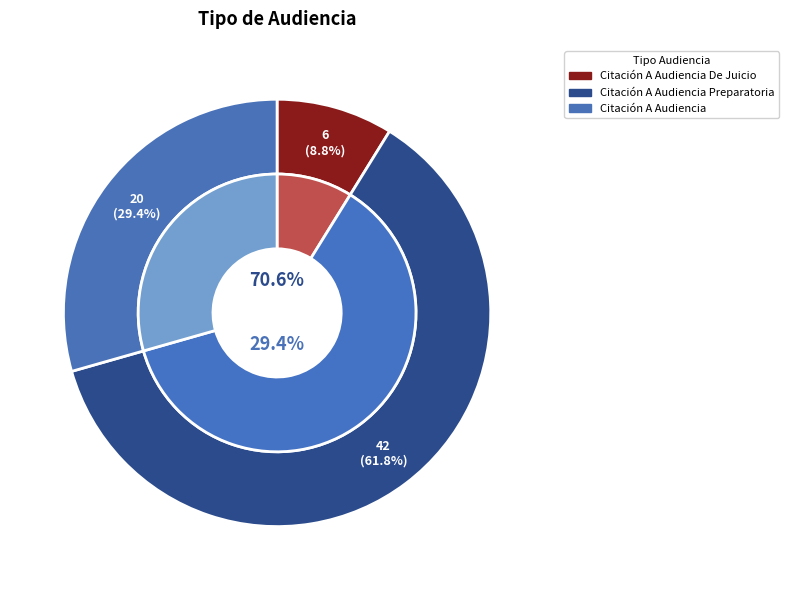

To the nearest percent, what is the difference between the Citación A Audiencia De Juicio and Citación A Audiencia Preparatoria slice percentages?

53%